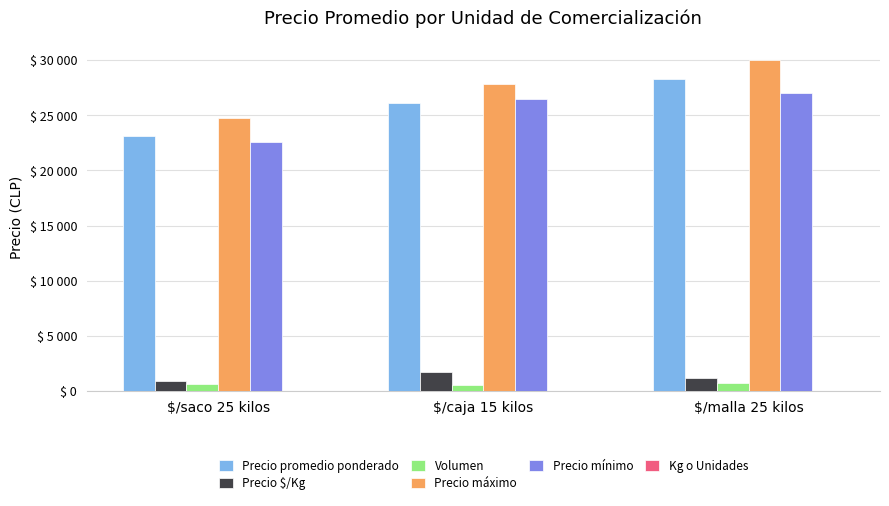

What position from the left is $/malla 25 kilos?

3